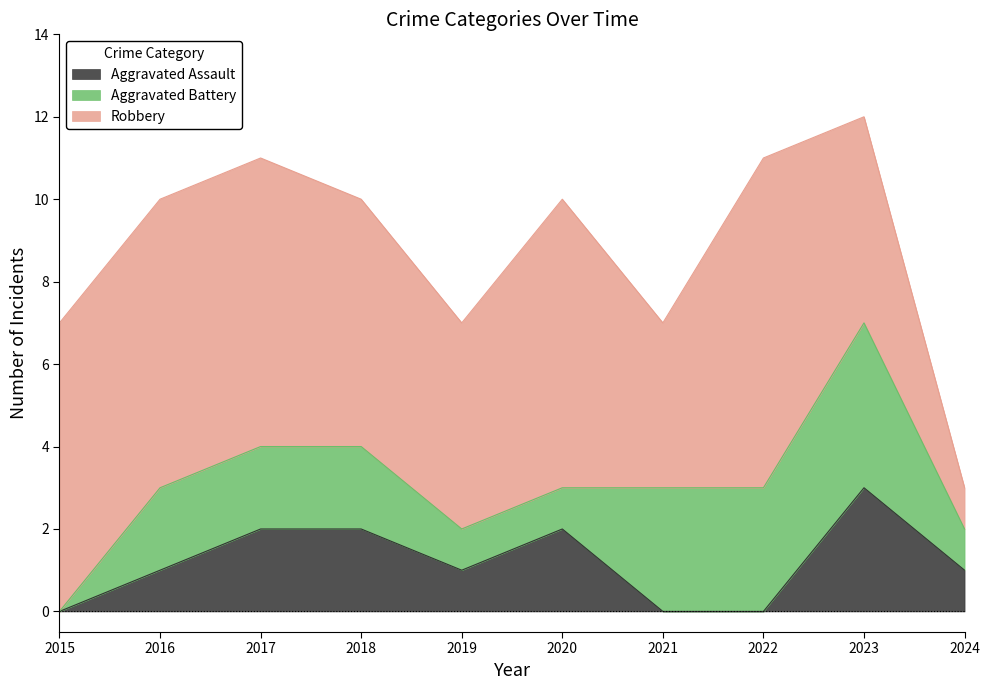

Which series has the widest spread of values?

Robbery